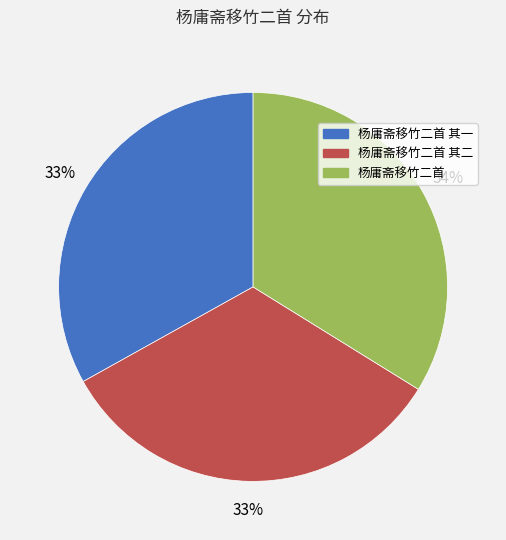

Between 杨庸斋移竹二首 and 杨庸斋移竹二首 其二, which is larger?

杨庸斋移竹二首